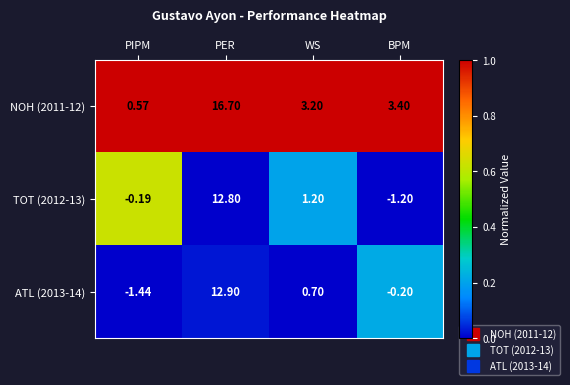

Between PIPM and PER, which series saw the biggest shift?

NOH (2011-12)